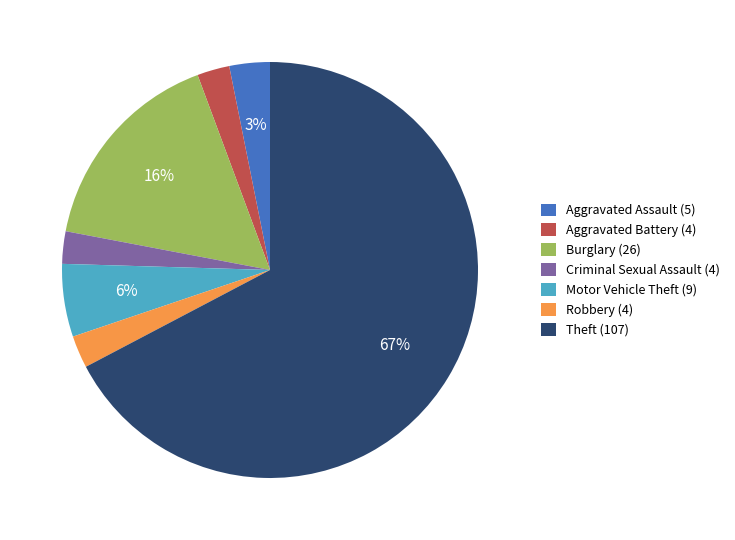

The Burglary (26) slice represents 27% of the pie. True or false?

False